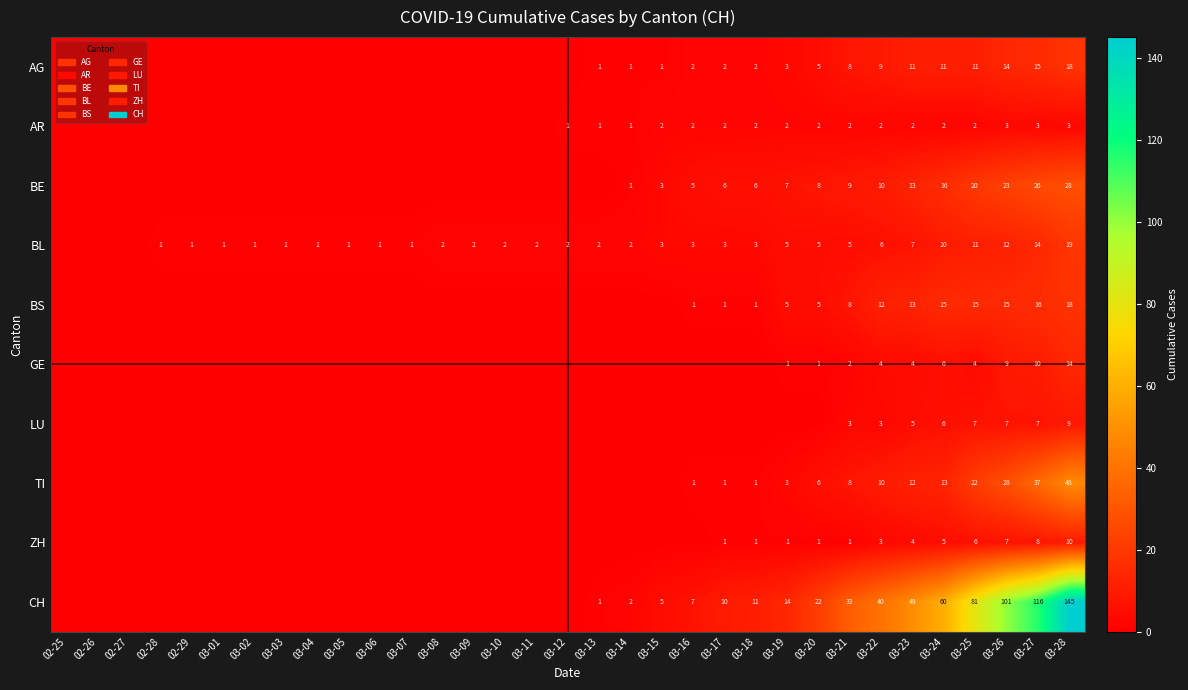

Is it true that CH equals 15 at 03-18?

False